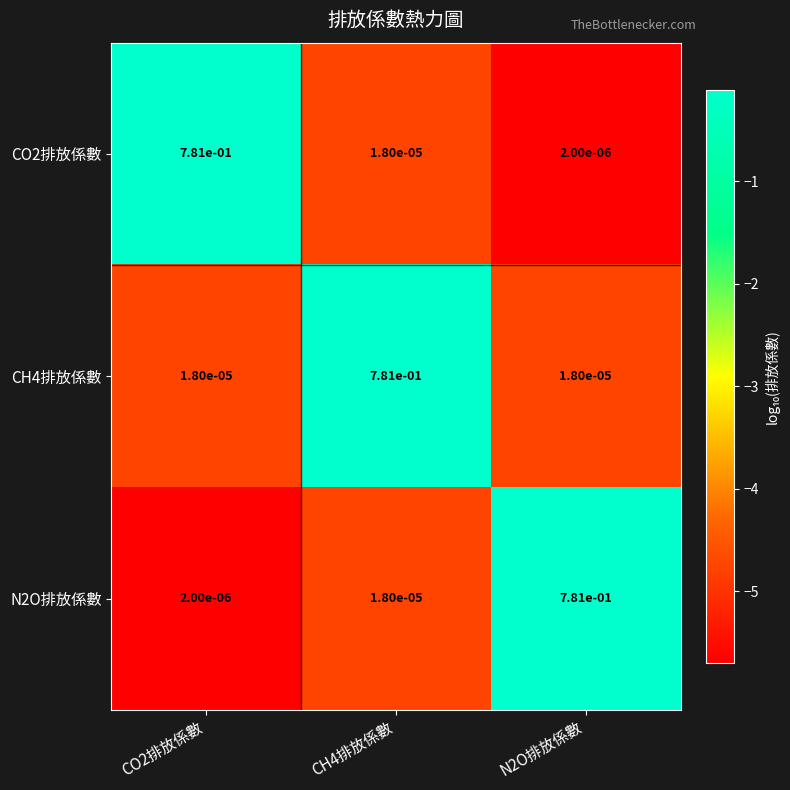

Is the value of CO2排放係數 at CH4排放係數 greater than the value of CH4排放係數 at CH4排放係數?

No